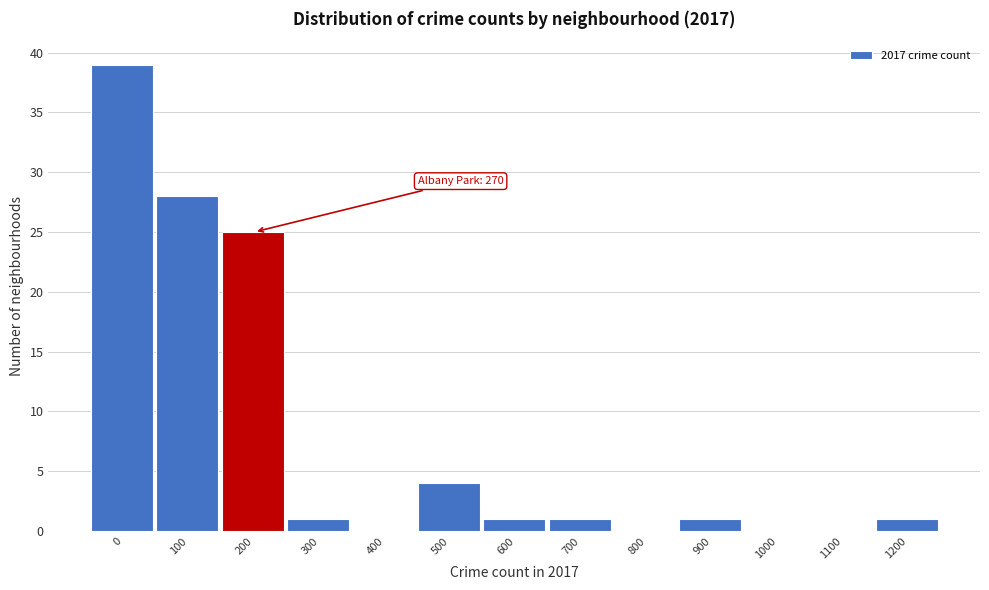

Reading left to right, what are all the values shown in this chart?

0=39	100=28	200=25	300=1	400=0	500=4	600=1	700=1	800=0	900=1	1000=0	1100=0	1200=1